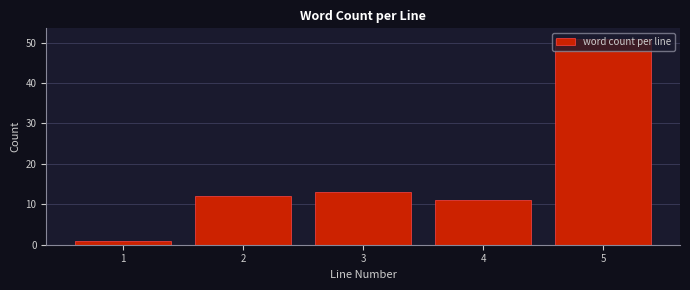

What is the difference between the maximum and minimum values?

50